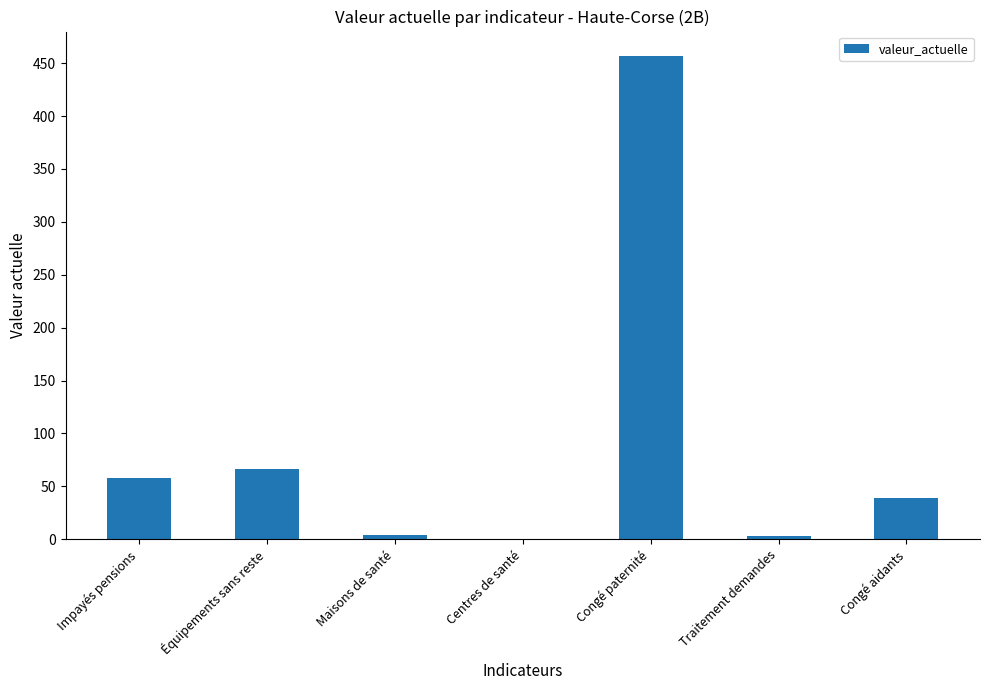

What is the sum of the values at Congé paternité and Équipements sans reste?

523.6